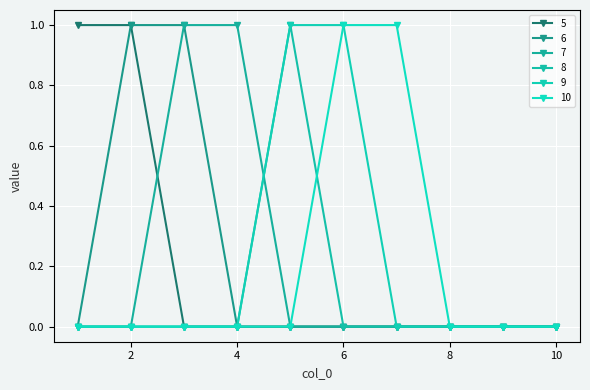

True or false: 9 and 5 cross at least once.

False